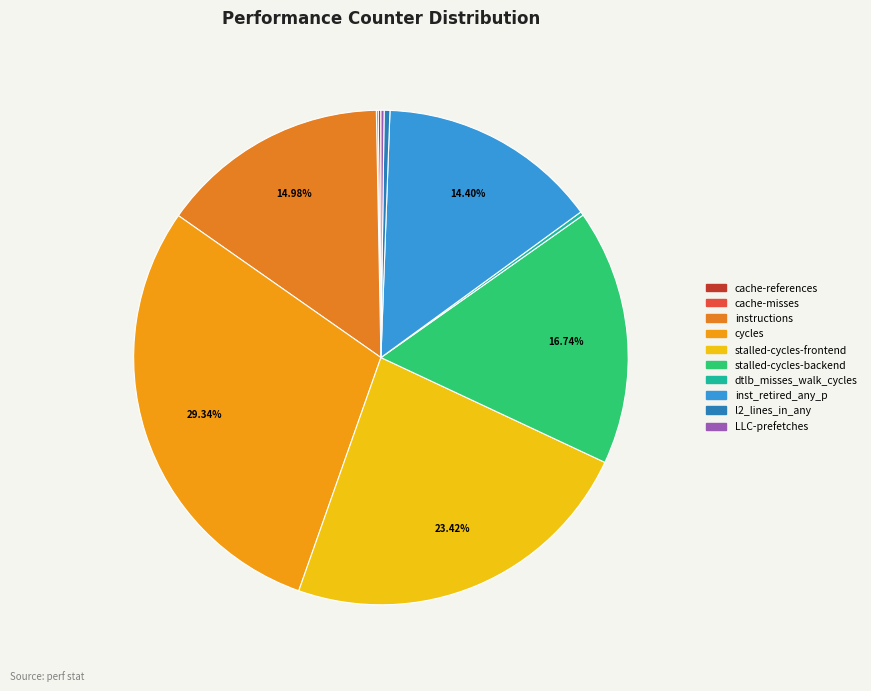

To the nearest percent, what is the average slice percentage?

10%